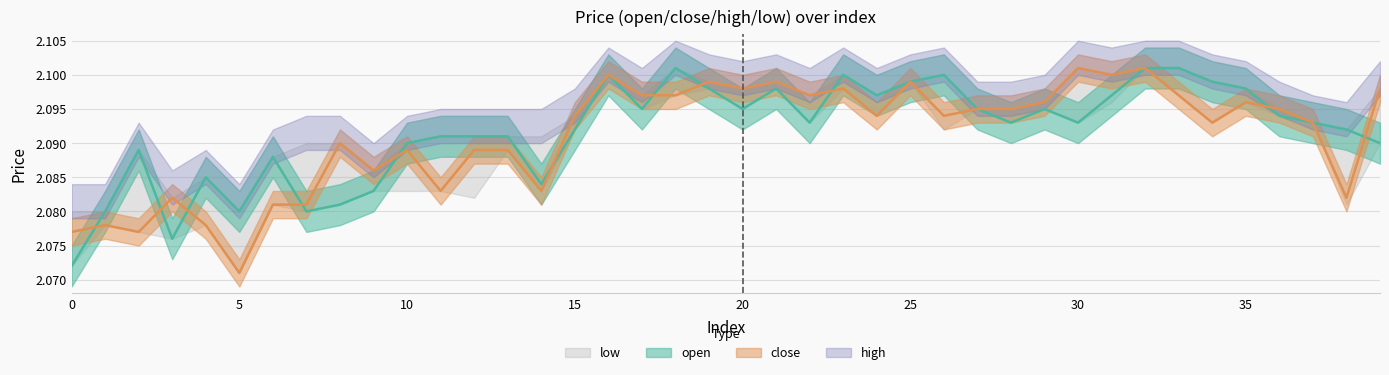

Which series has the largest range (max minus min)?

close